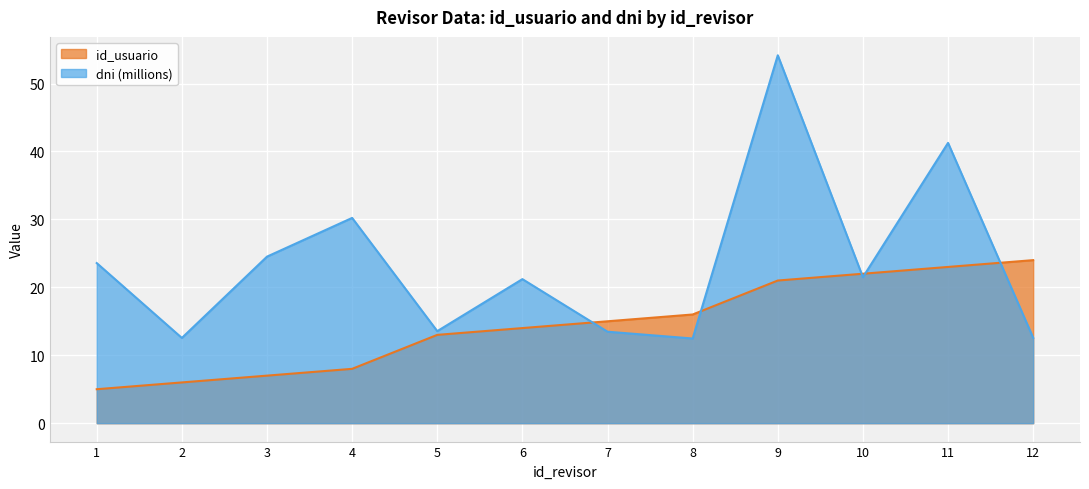

Reading right to left, what are all the values shown in this chart?

id_usuario: 12=24.0	11=23.0	10=22.0	9=21.0	8=16.0	7=15.0	6=14.0	5=13.0	4=8.0	3=7.0	2=6.0	1=5.0
dni: 12=12.6	11=41.3	10=21.5	9=54.2	8=12.5	7=13.5	6=21.2	5=13.5	4=30.2	3=24.5	2=12.5	1=23.6